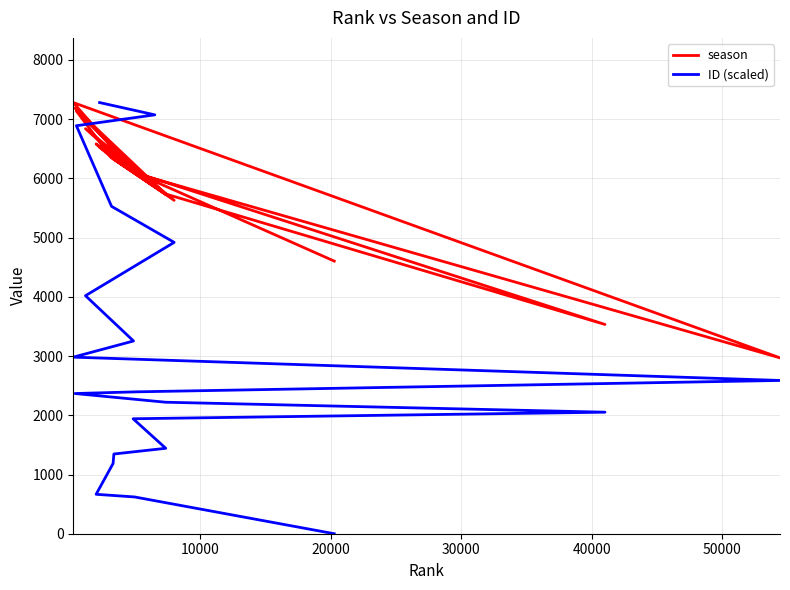

True or false: ID (scaled) and season cross at least once.

True